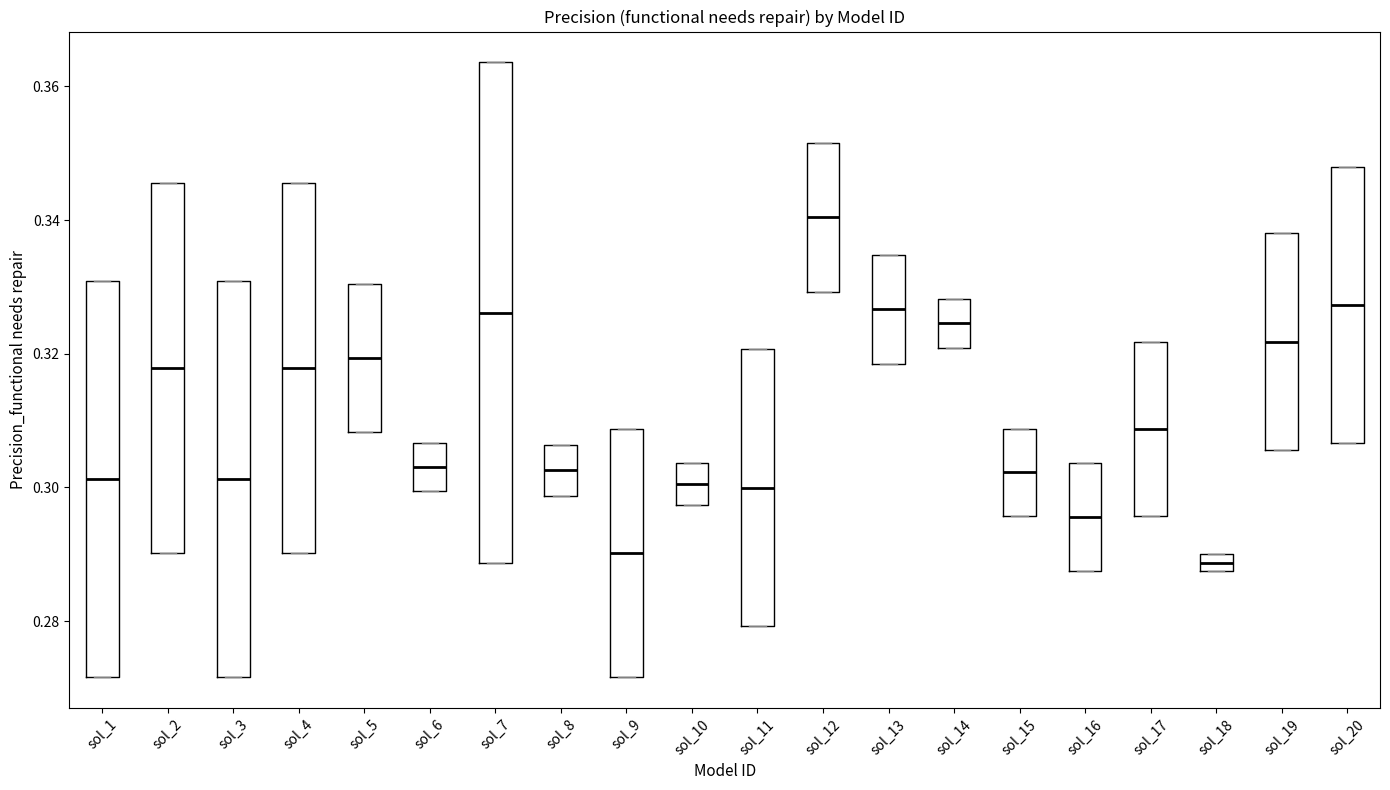

Comparing the boxes themselves (not the whiskers), which one is the tallest?

sol_7